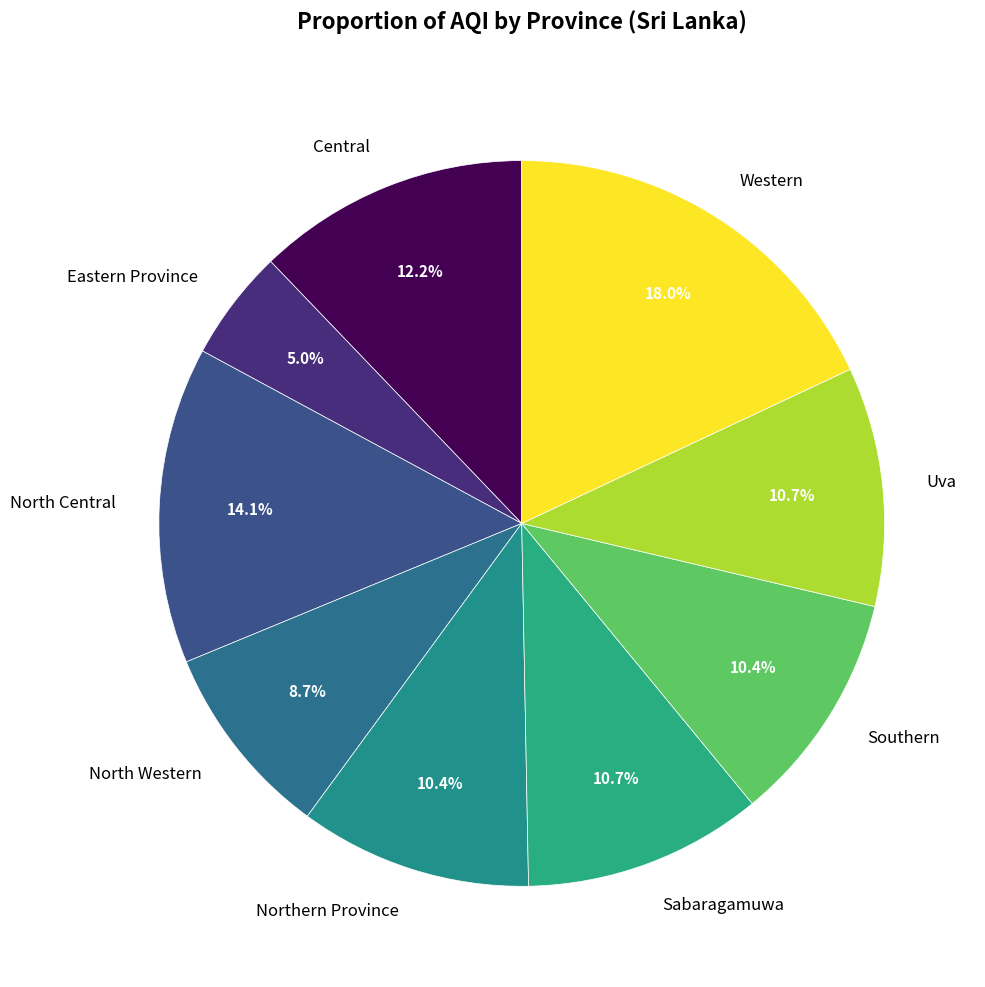

To the nearest percent, what is the combined percentage of Northern Province and Western?

28%